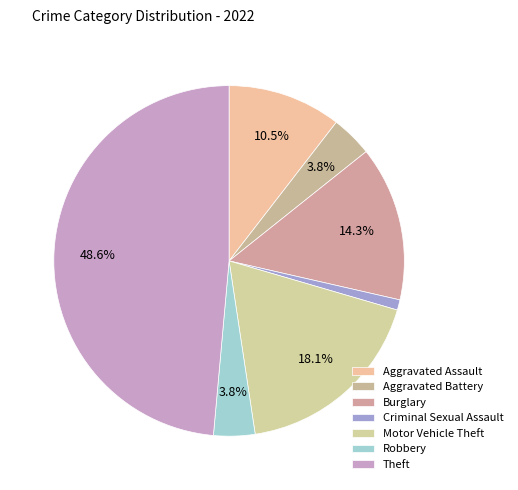

Is there a majority slice in this chart?

No